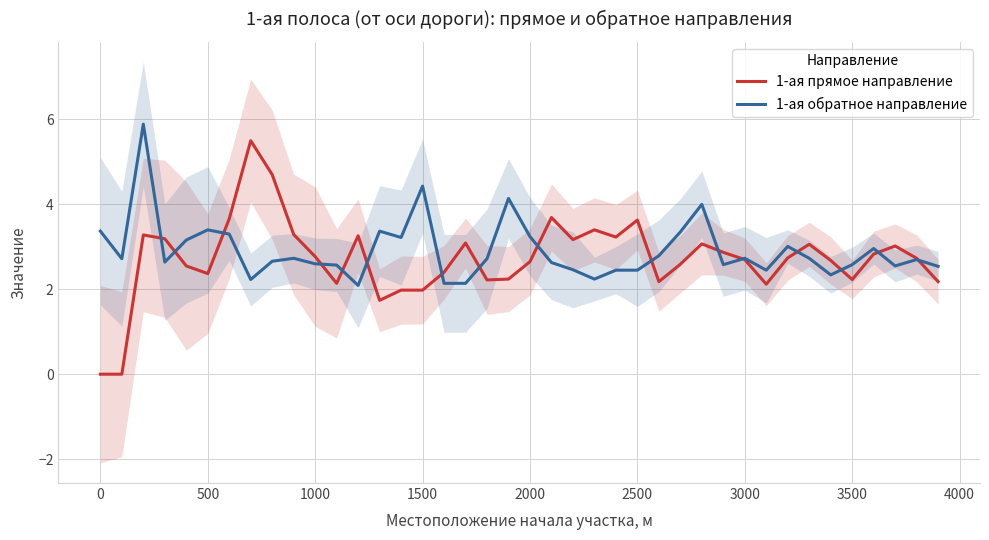

Is it true that 1-ая прямое направление equals 2.4 at 500?

True